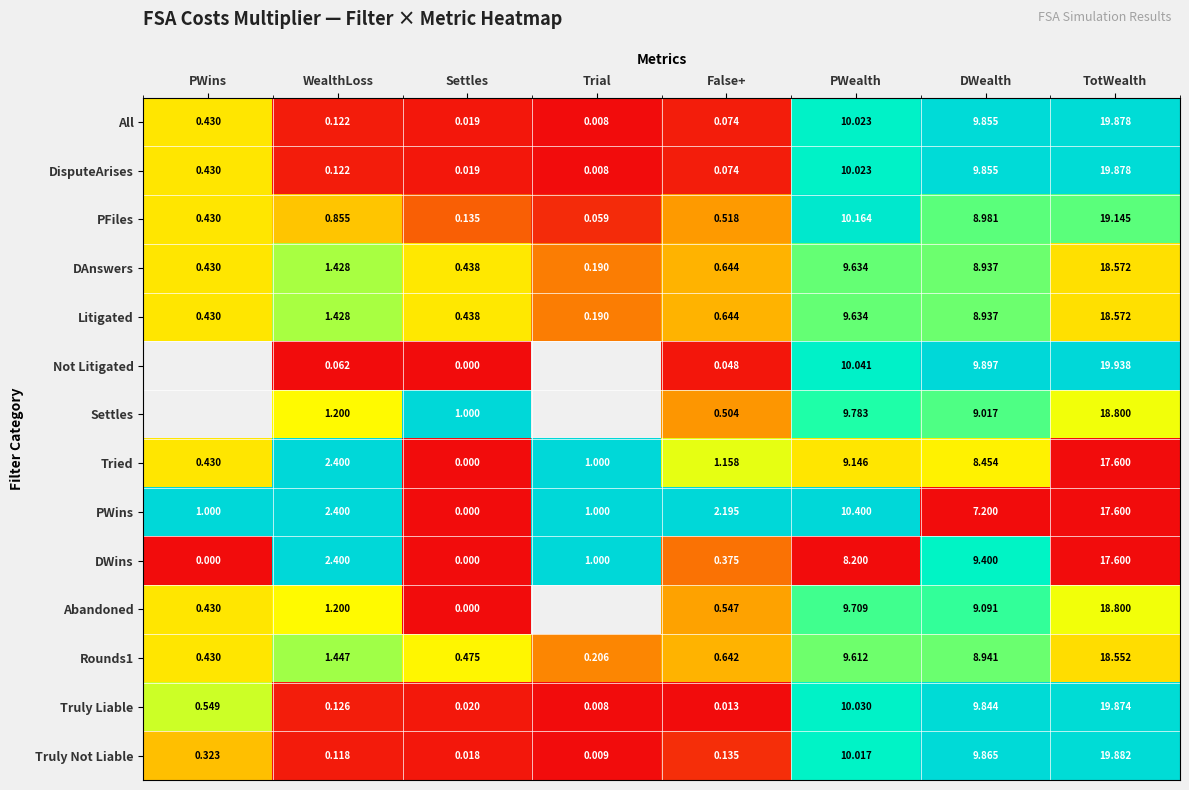

True or false: Truly Liable has a value of 0.0 at False+.

True